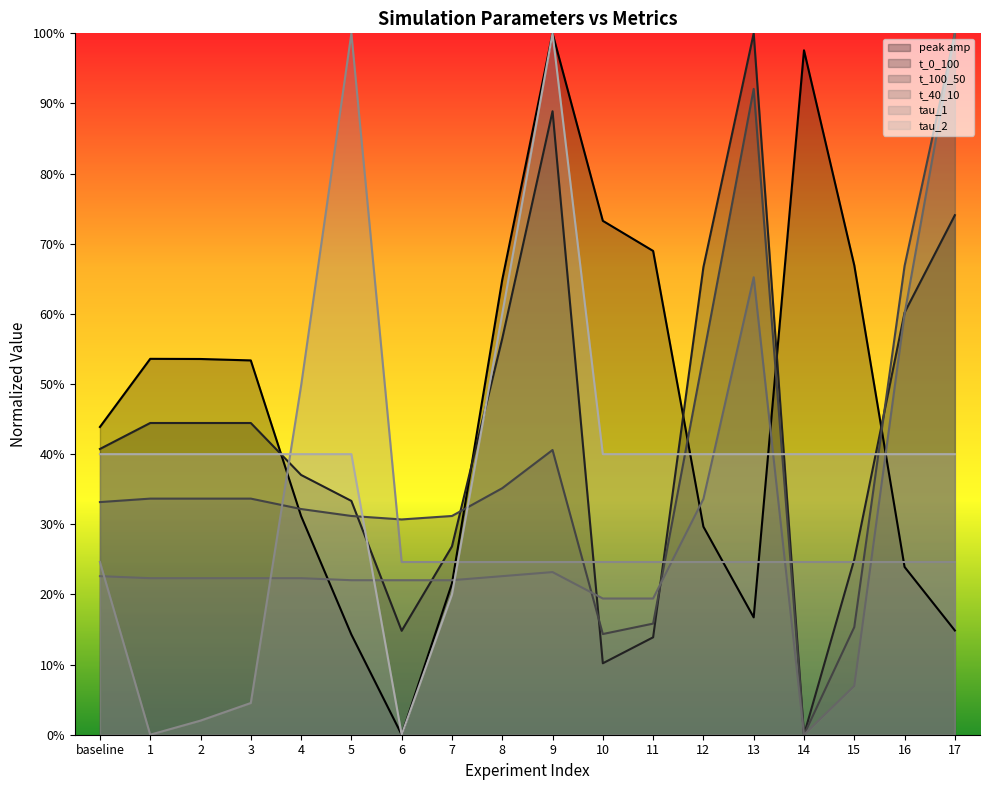

What is the label of the 5th point from the right?

13